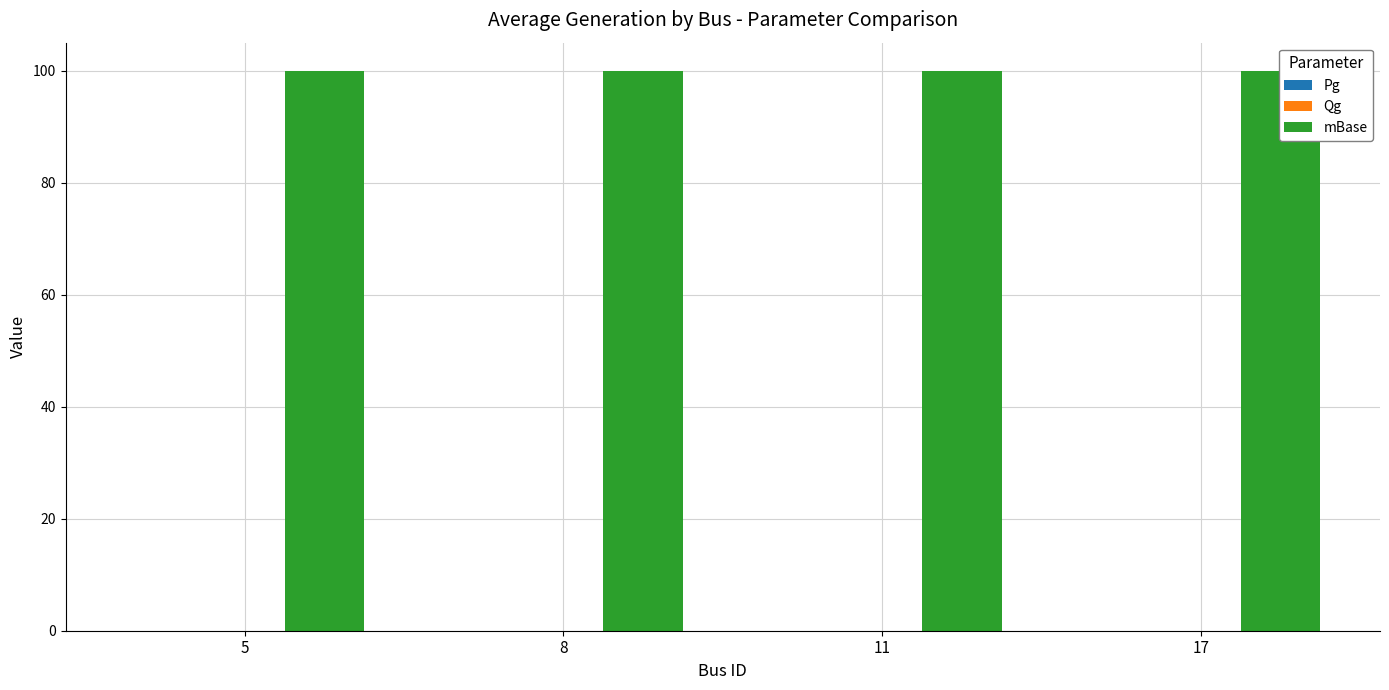

How many data points does each series have?

4